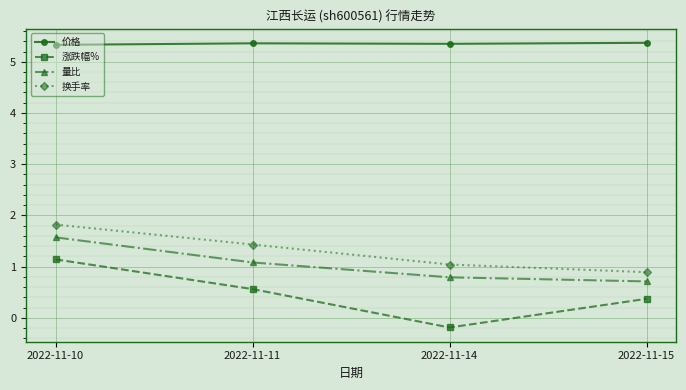

Is the value of 涨跌幅% at 2022-11-11 greater than the value of 量比 at 2022-11-14?

No